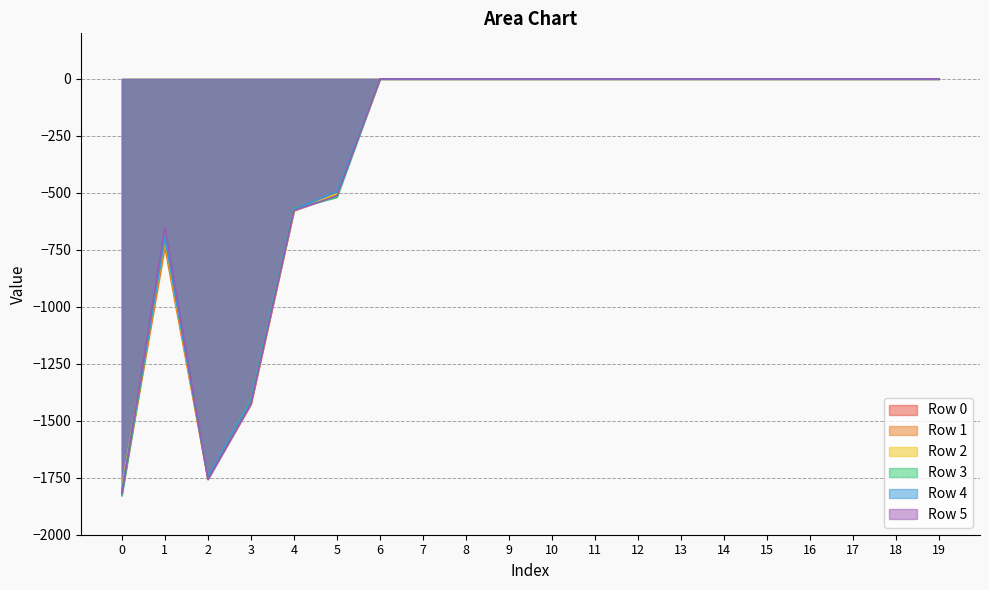

True or false: Row 5 and Row 2 intersect in this chart.

True